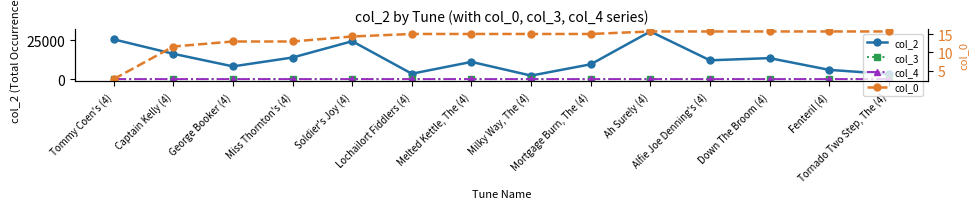

What is the label of the 12th point from the right?

George Booker (4)